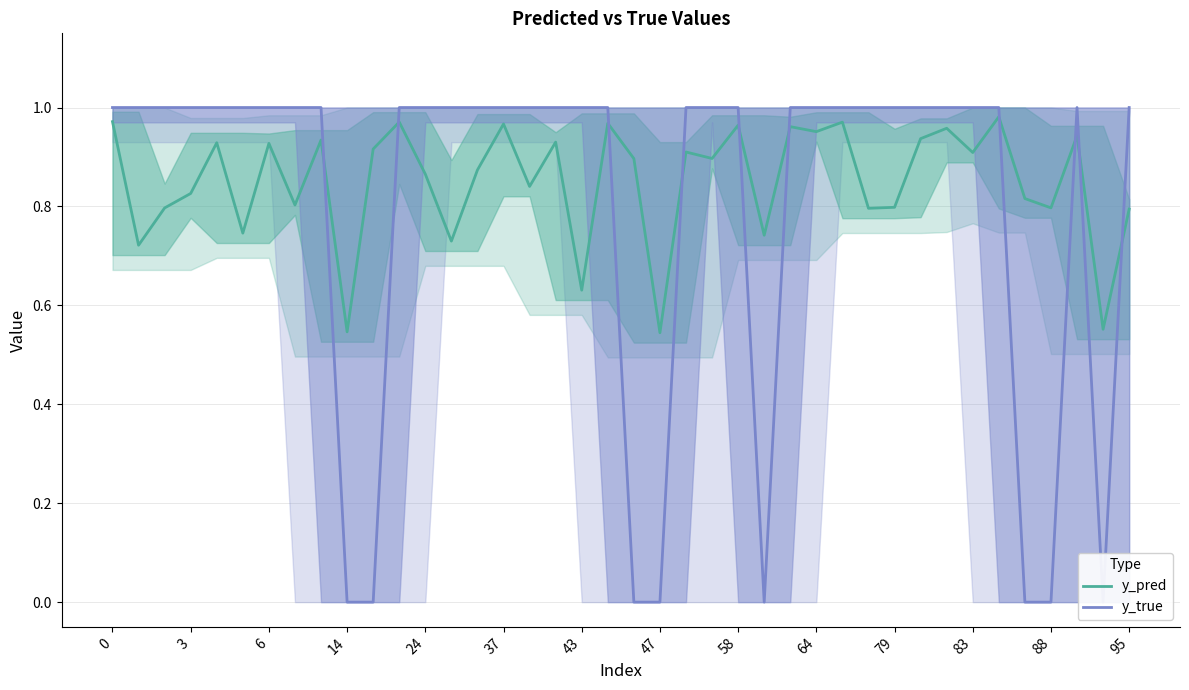

Is it true that y_pred equals 0.5 at 64?

False